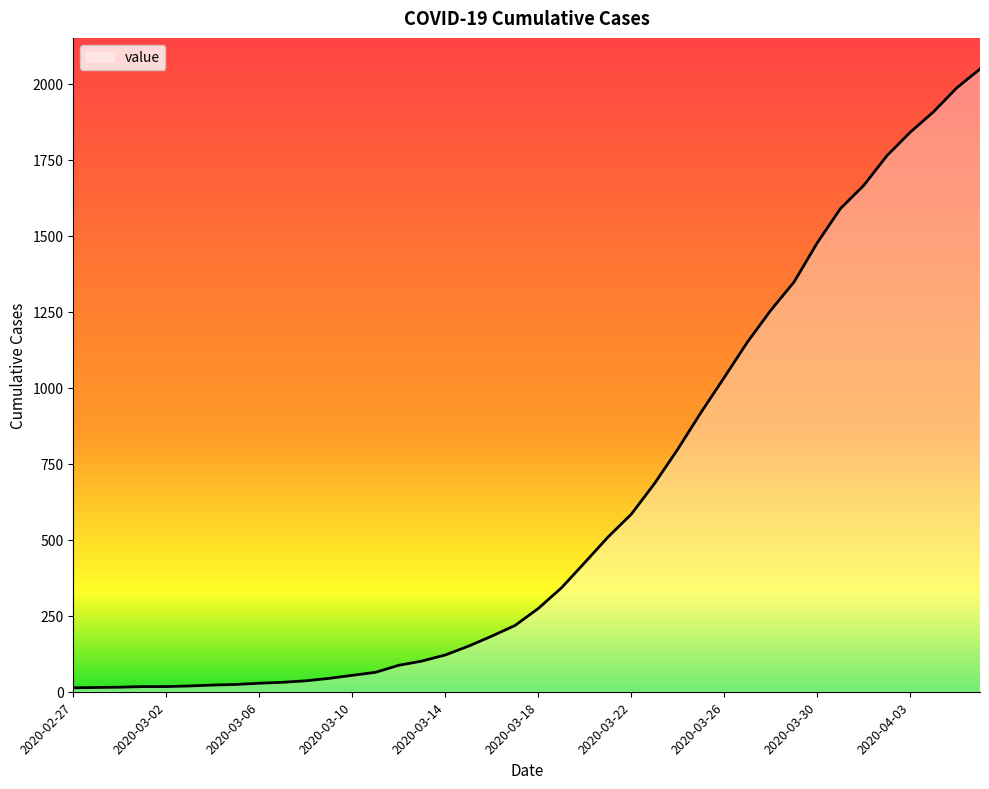

What is the maximum value shown in the chart?

2049